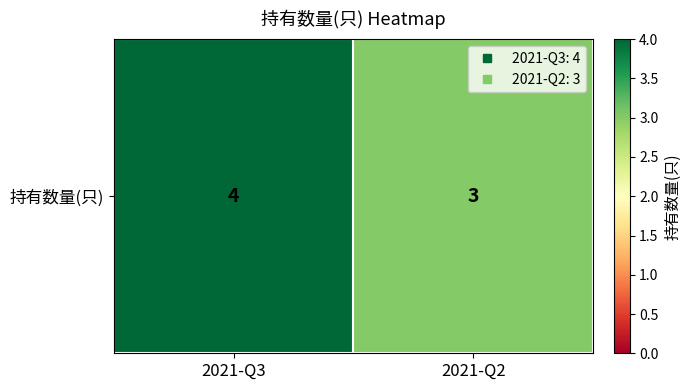

How many values are between 3 and 4?

2